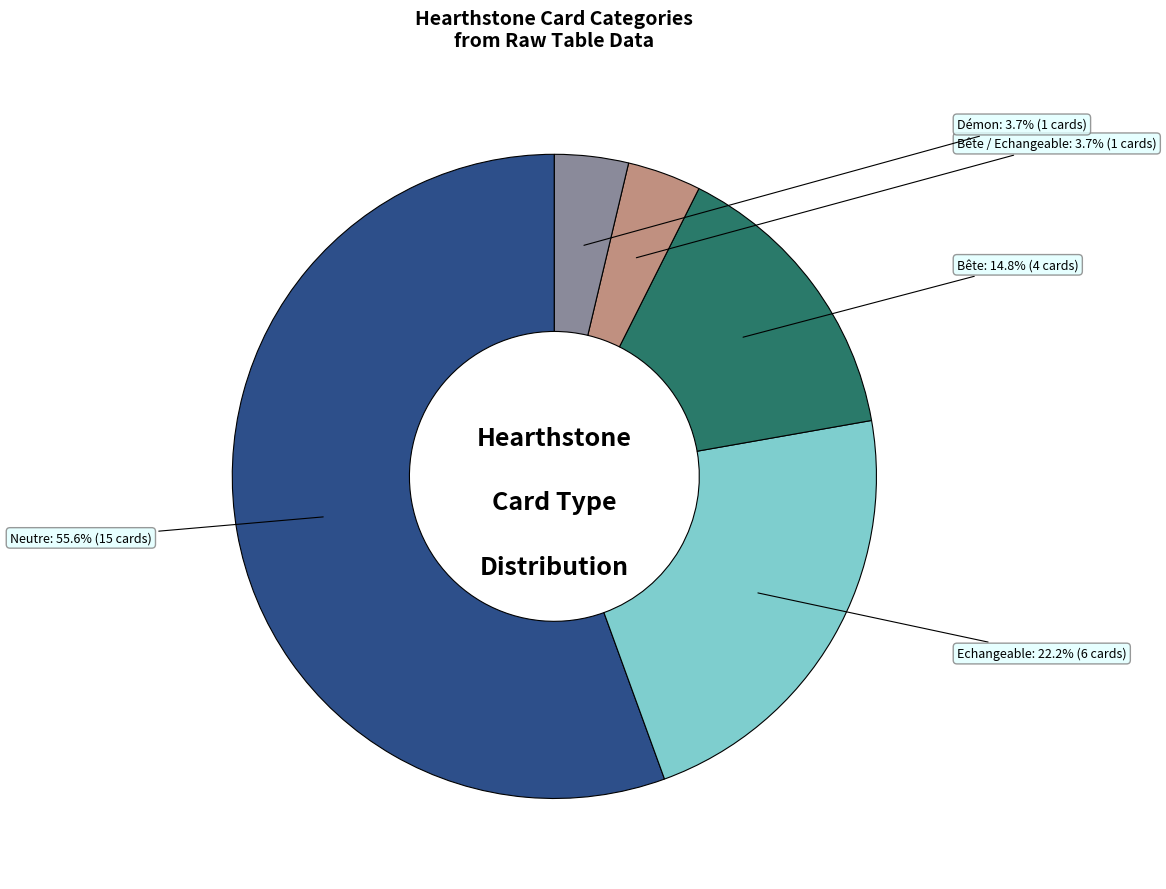

Does any single category account for the majority?

Yes